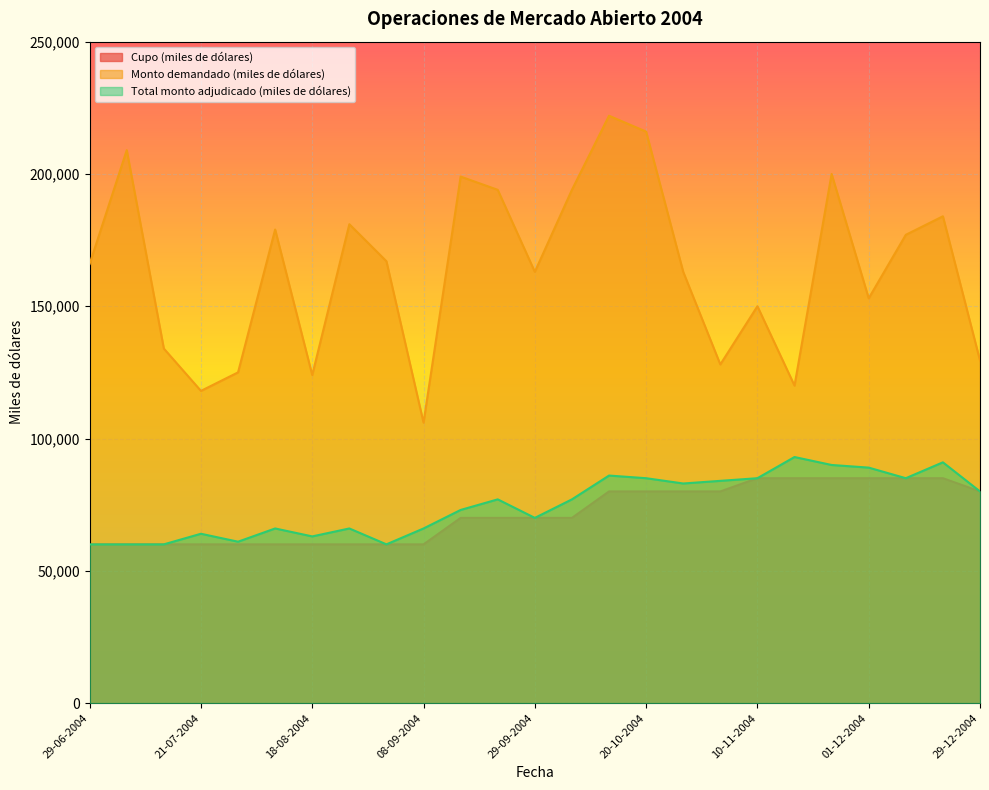

Does the chart display data point markers on the line(s)?

No